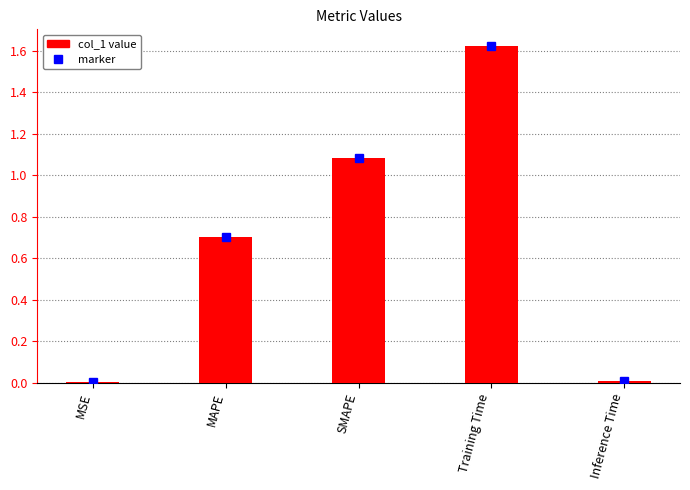

Count the number of data series in this chart.

1